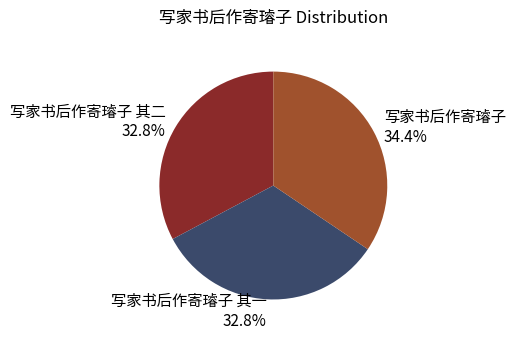

Which category has the biggest portion of the pie?

写家书后作寄璿子